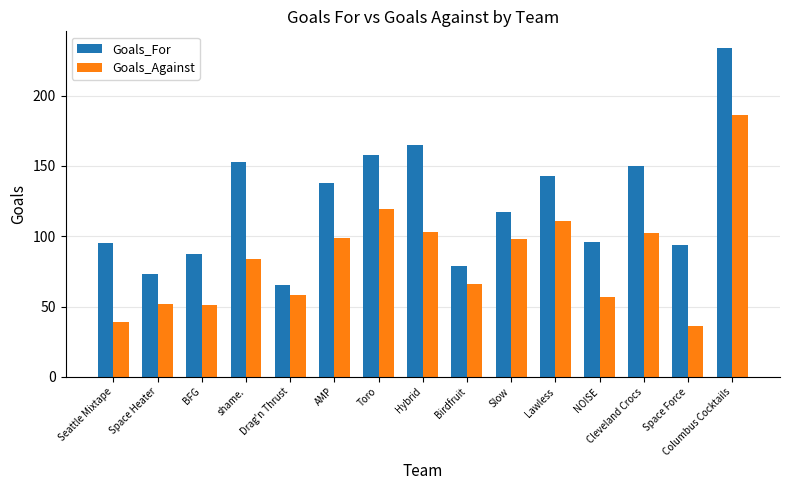

At which label does Goals_For reach its peak?

Columbus Cocktails